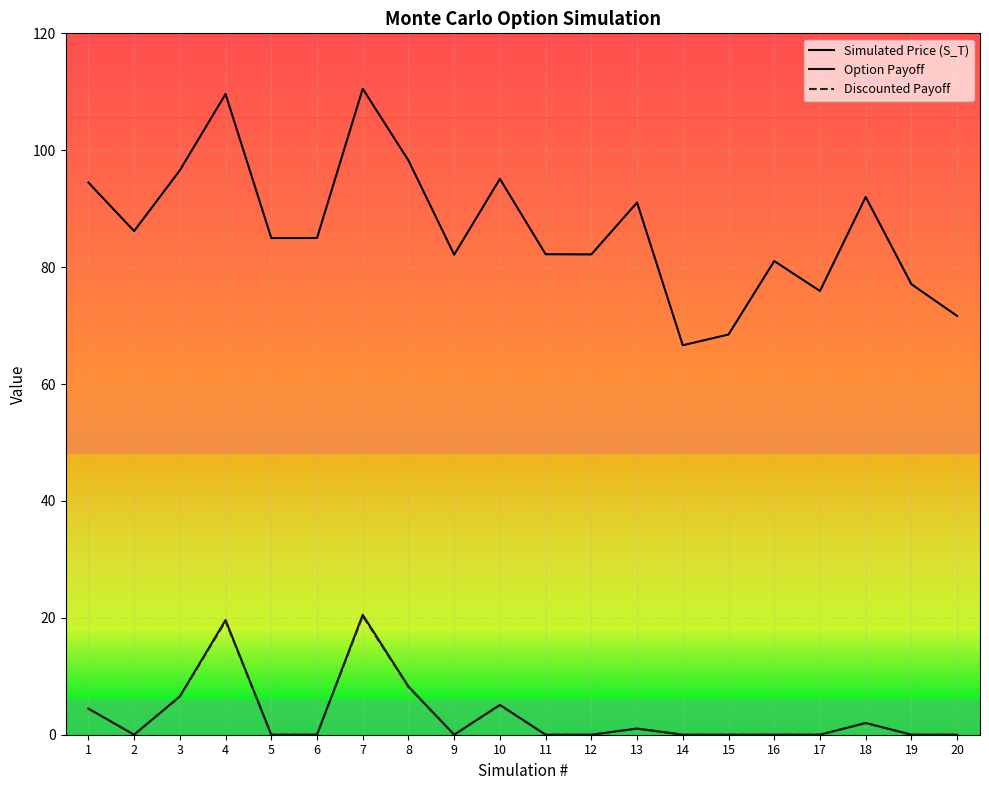

List the labels in order of Simulated Price (S_T) value, smallest first.

14, 15, 20, 17, 19, 16, 9, 12, 11, 5, 6, 2, 13, 18, 1, 10, 3, 8, 4, 7